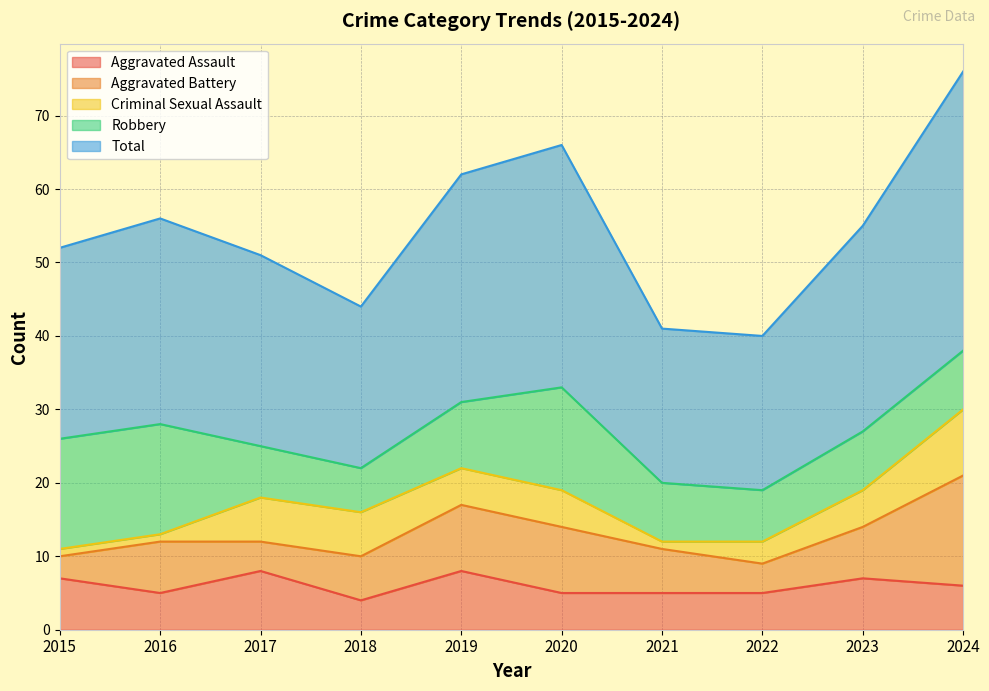

True or false: Total and Robbery intersect in this chart.

False